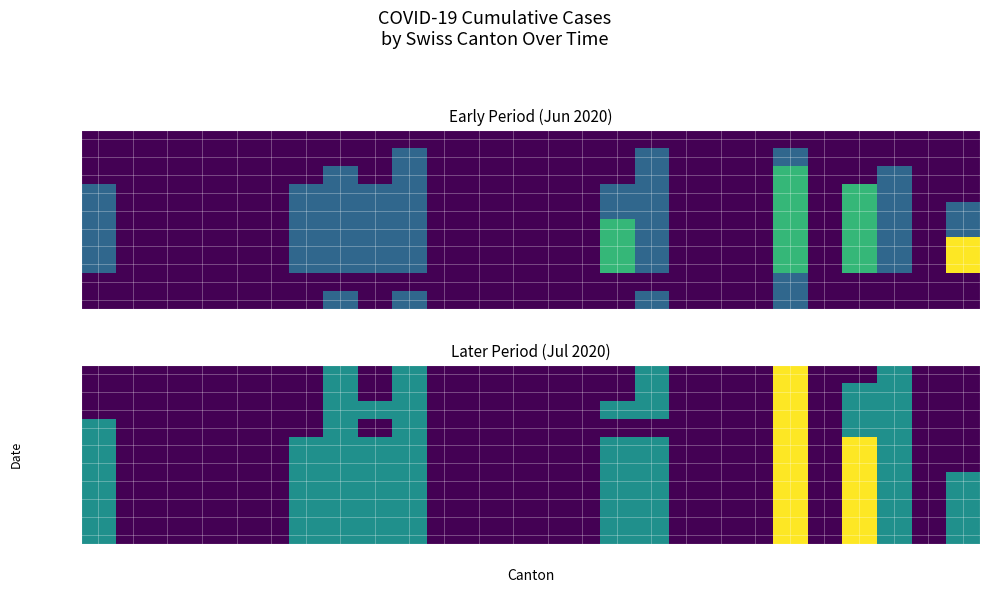

True or false: 2020-07-01 has a value of 1 at AG.

True